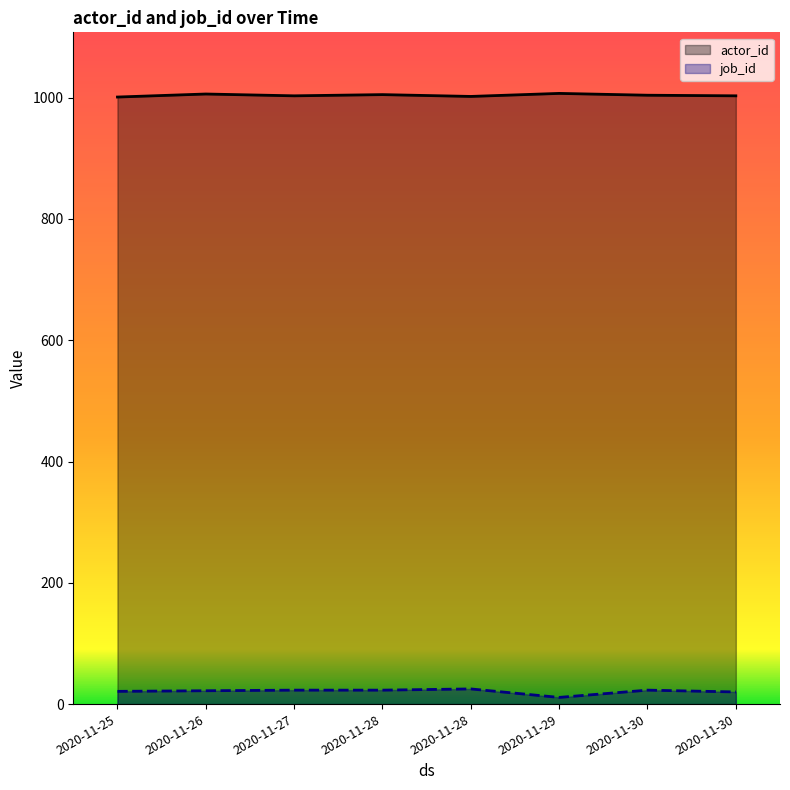

At which category is the sum across all series the highest?

2020-11-26